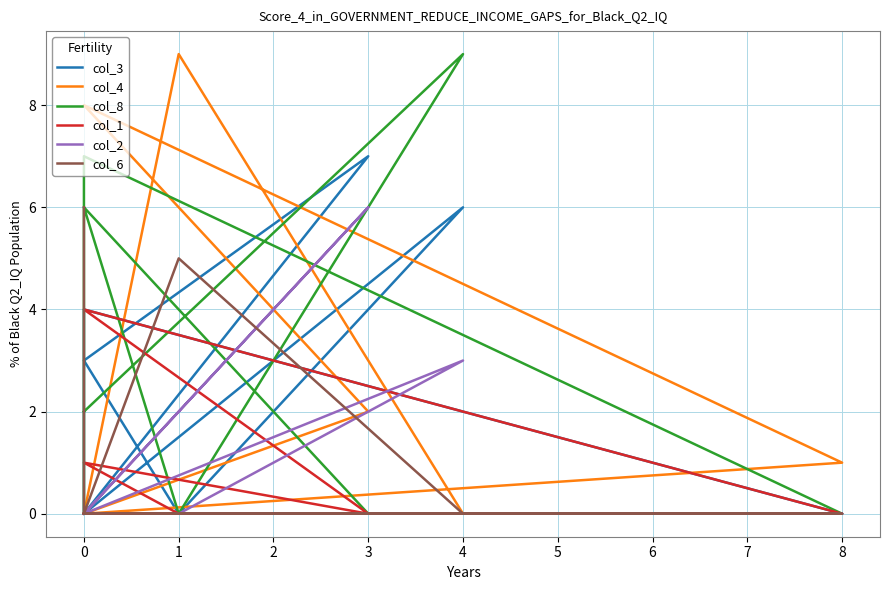

Which series changed the most between 3 and 0?

col_3